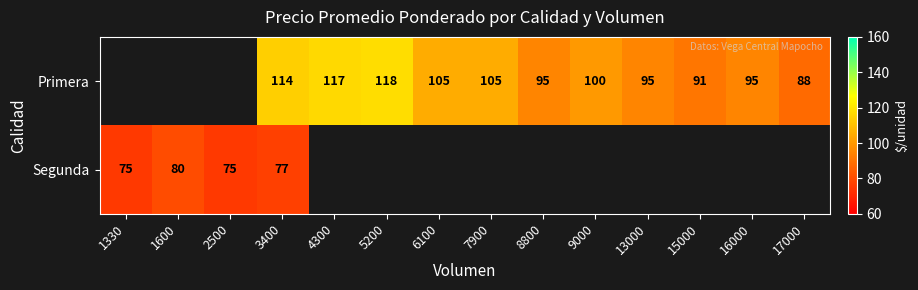

What is the maximum value shown in the chart?

118.0